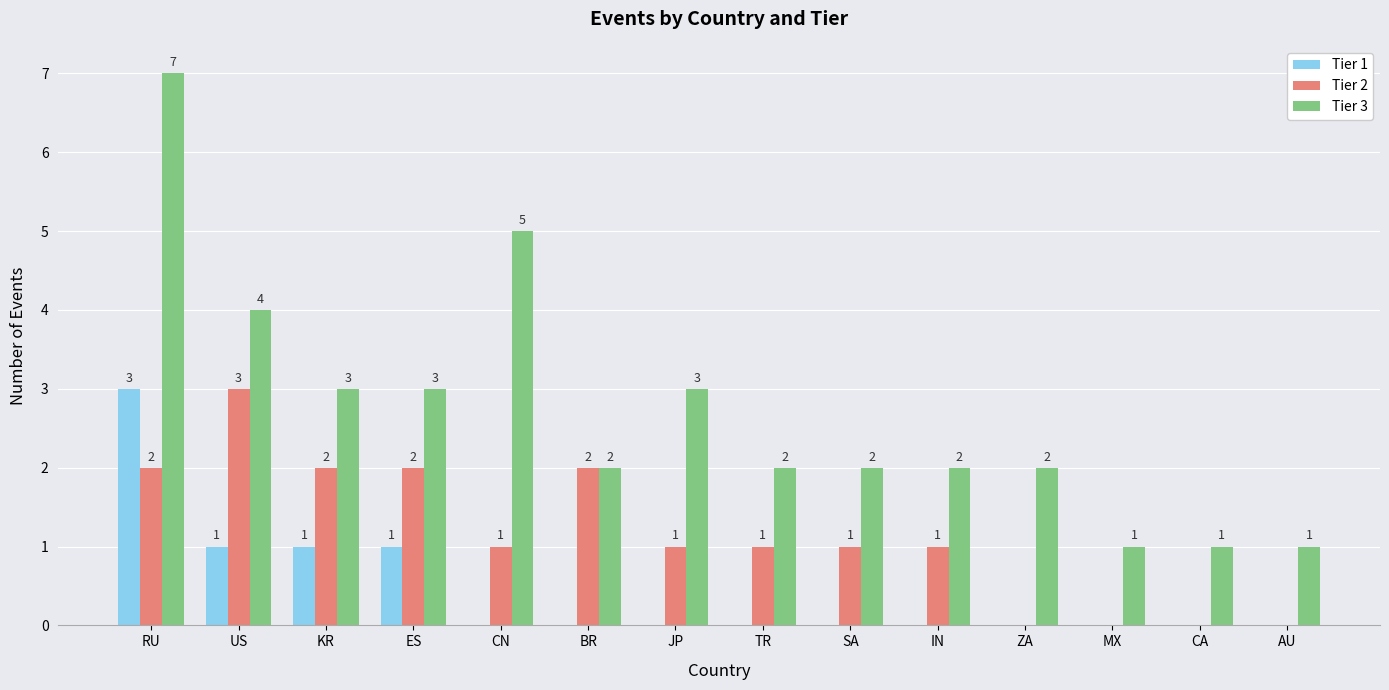

The Tier 2 series shows 1 at BR. True or false?

False